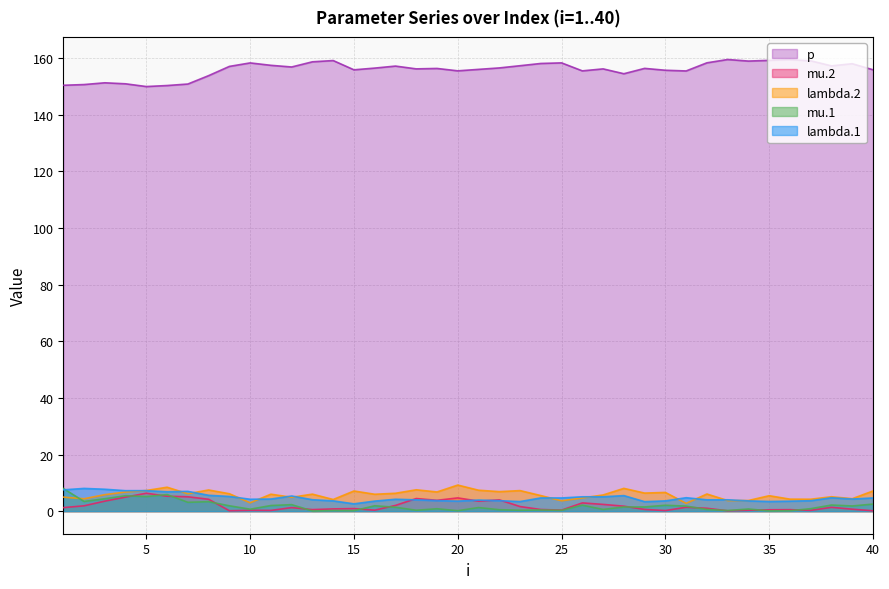

Does the chart have visible grid lines?

Yes